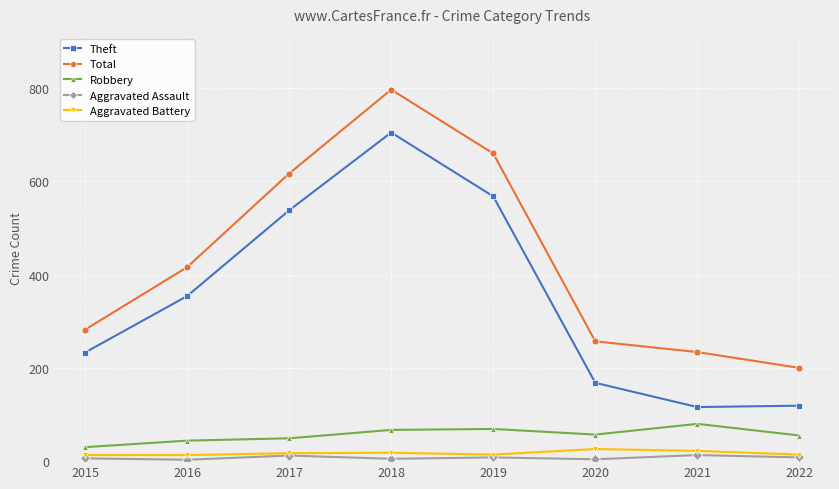

The Total series shows 125 at 2020. True or false?

False